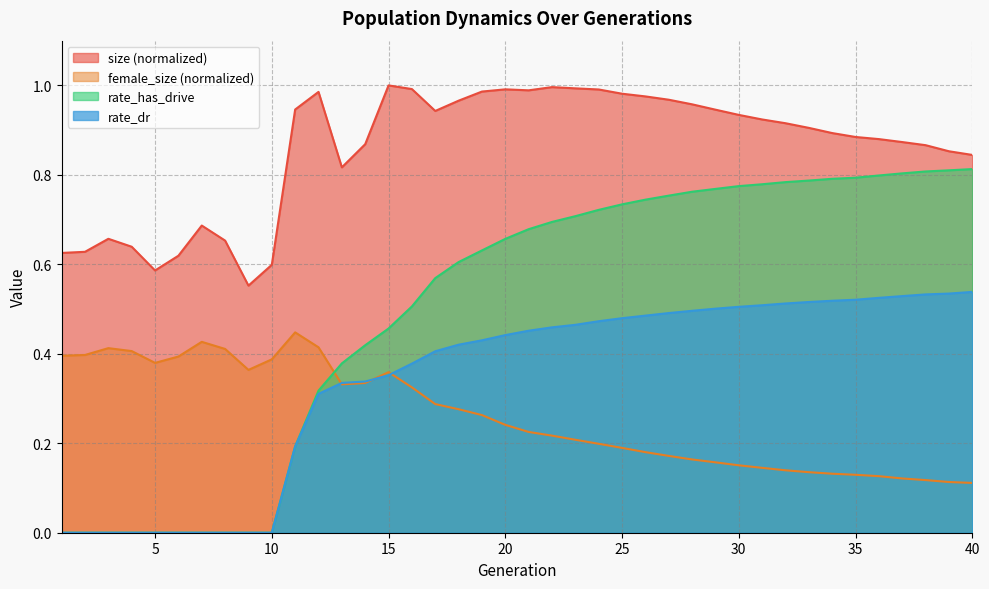

Where is size nearest to the value 0?

9